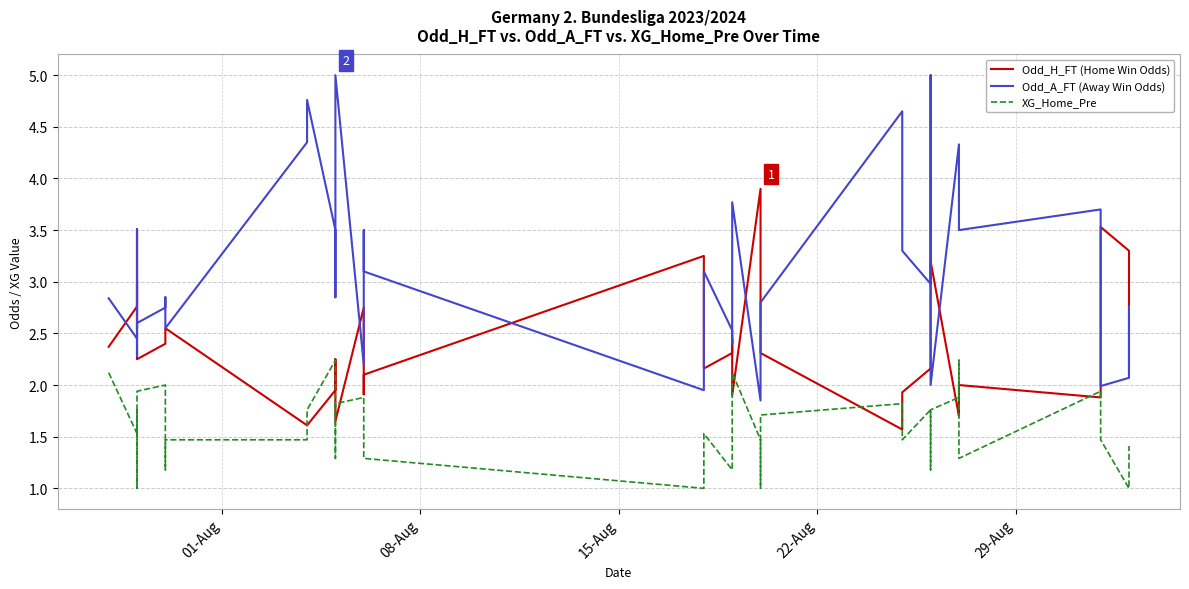

List the series in order of their overall mean, highest first.

Odd_A_FT (Away Win Odds), Odd_H_FT (Home Win Odds), XG_Home_Pre